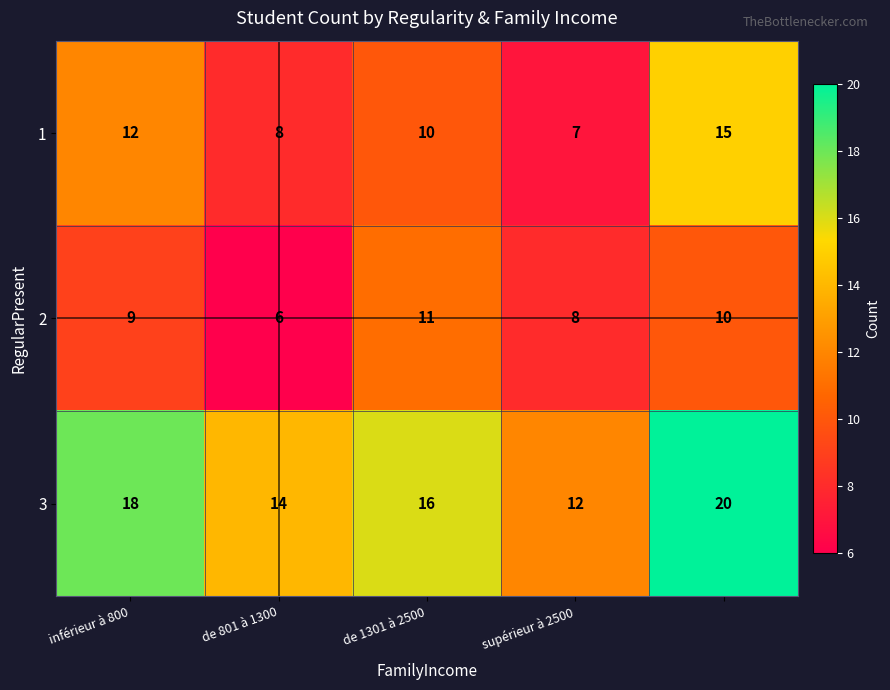

Which series has the largest total across all categories?

3